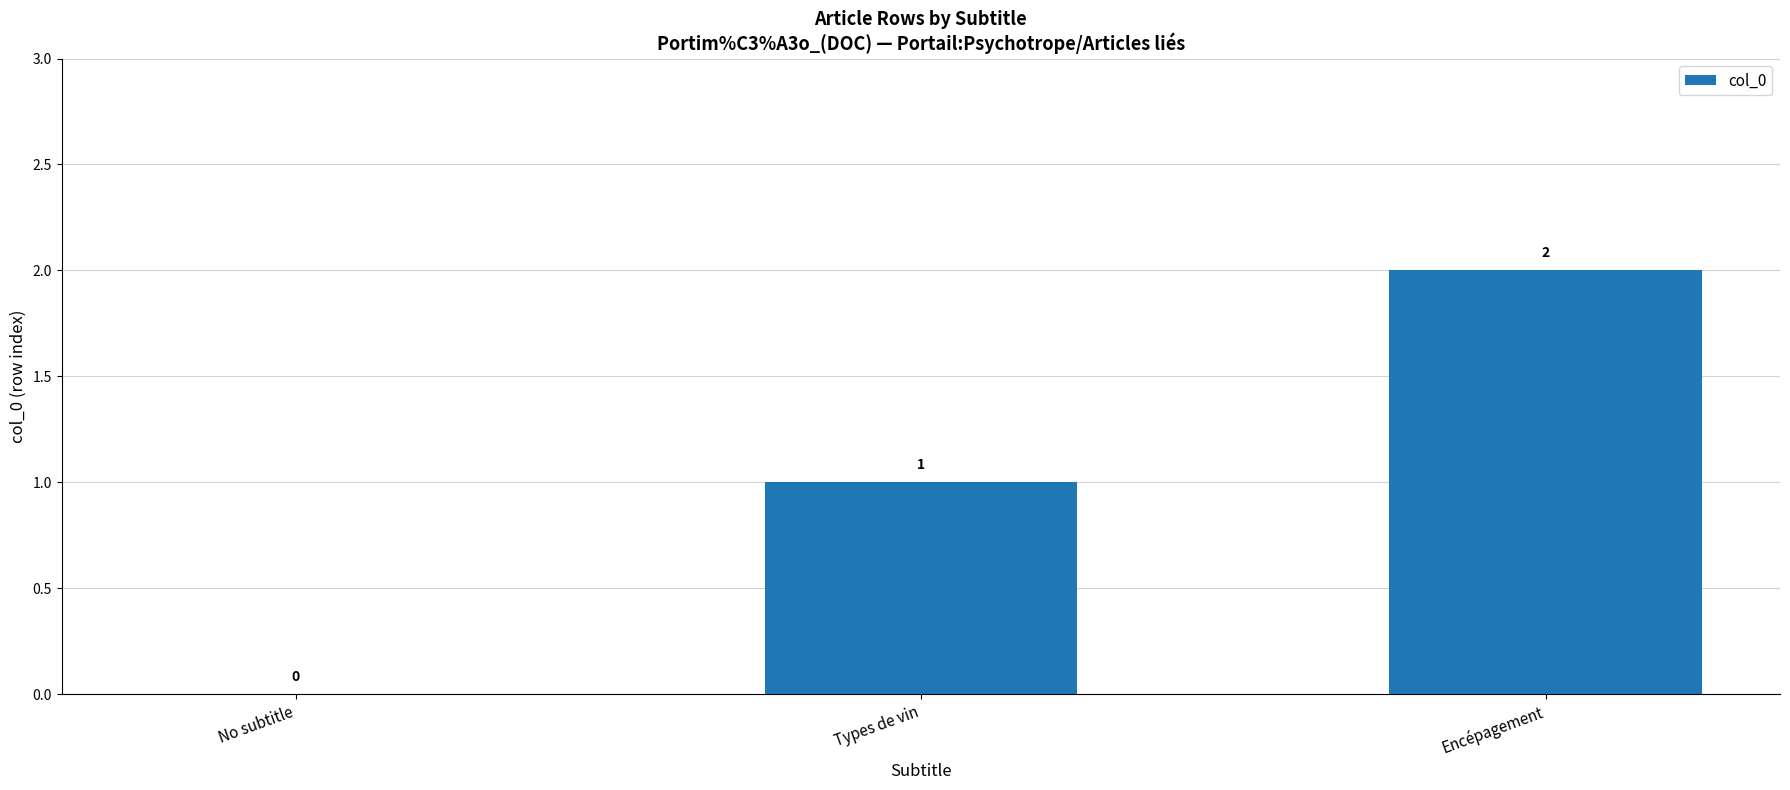

Between No subtitle and Types de vin, which is larger?

Types de vin